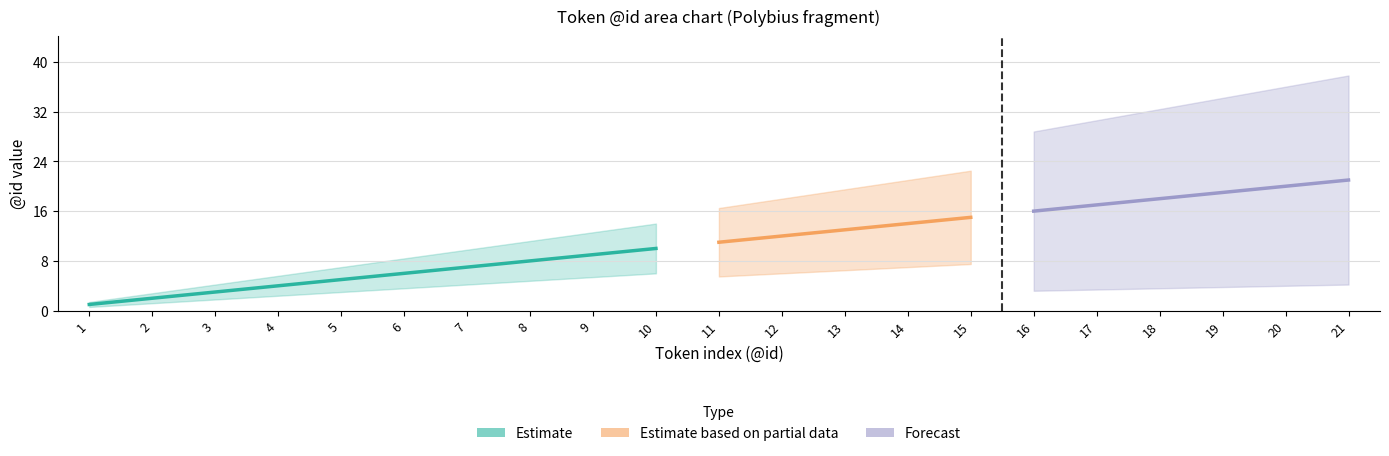

After their last crossing, which series has the higher values: Estimate or Estimate based on partial data?

Estimate